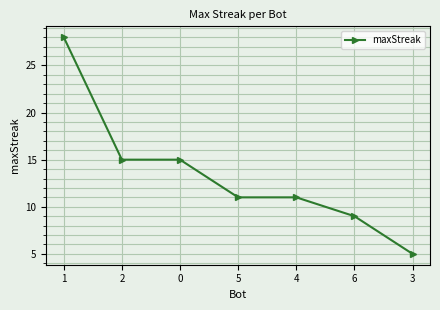

True or false: the data has more than 2 interior local peaks.

False